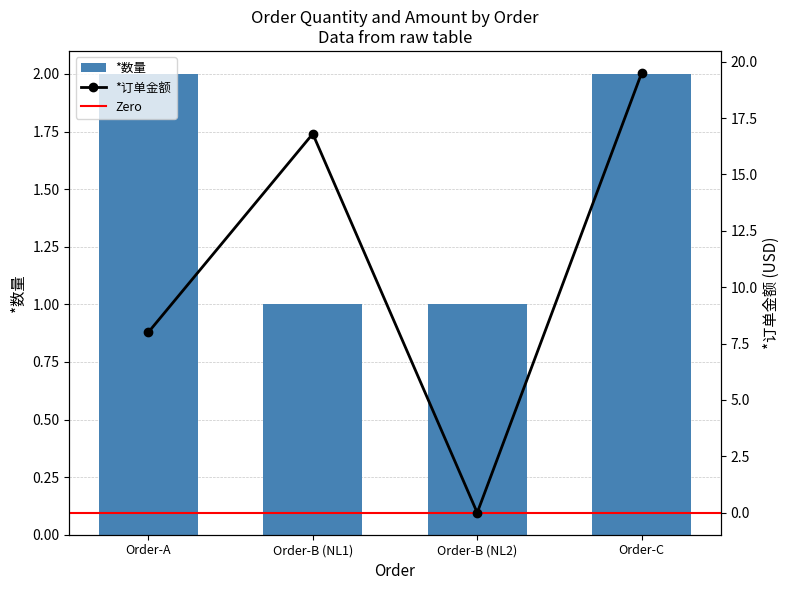

What is the highest value of the *订单金额 series?

19.5